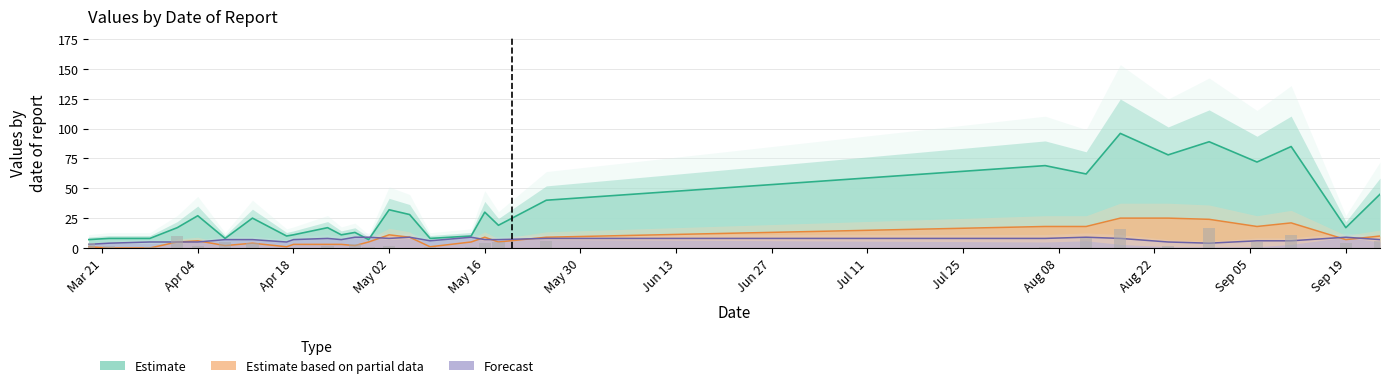

Is it true that Estimate based on partial data equals 9 at May 16?

True